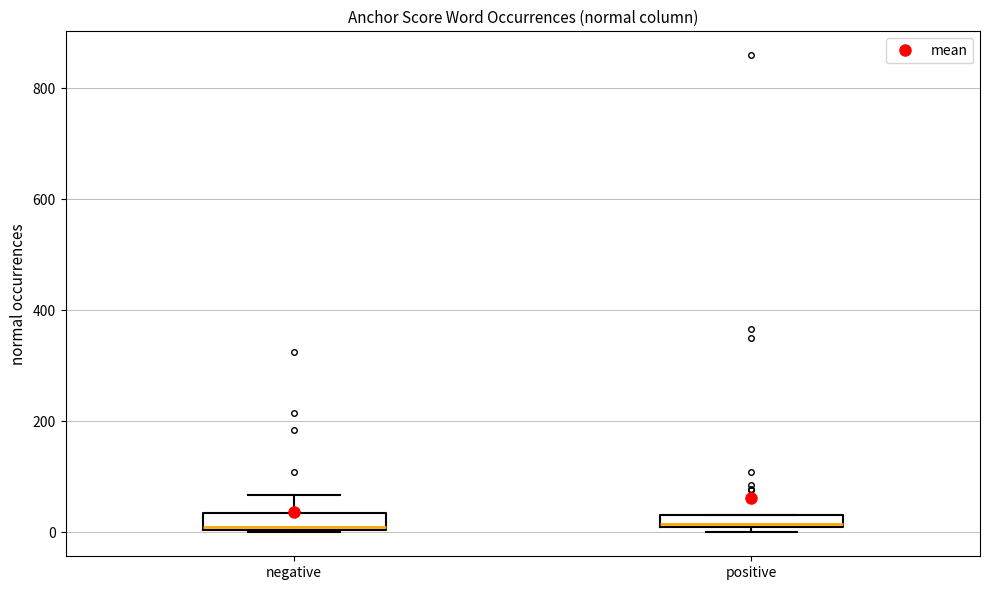

Where does the median line of the box for positive sit on the y-axis? The values are not printed on the chart, so give them approximately, as read against the axis.

20